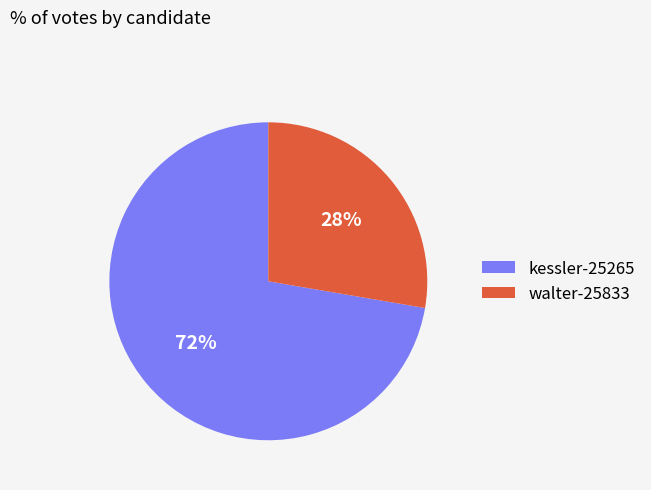

To the nearest percent, what portion does walter-25833 represent?

28%